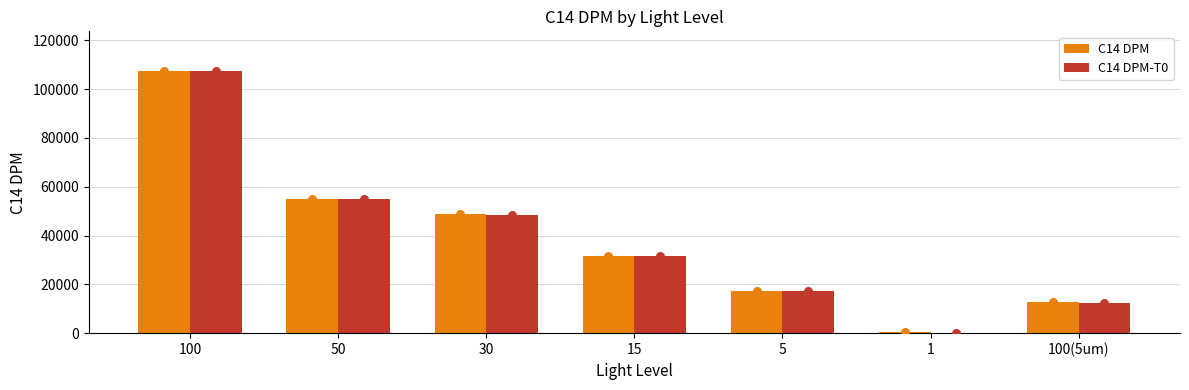

Which series has the widest spread of Y values?

C14 DPM